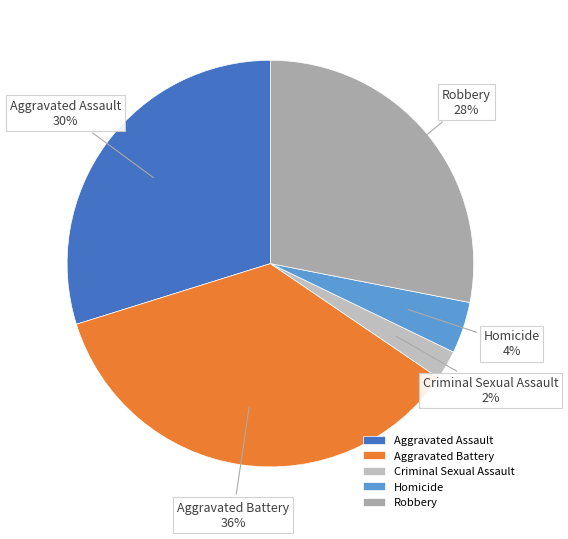

True or false: Homicide accounts for 12% of the total.

False